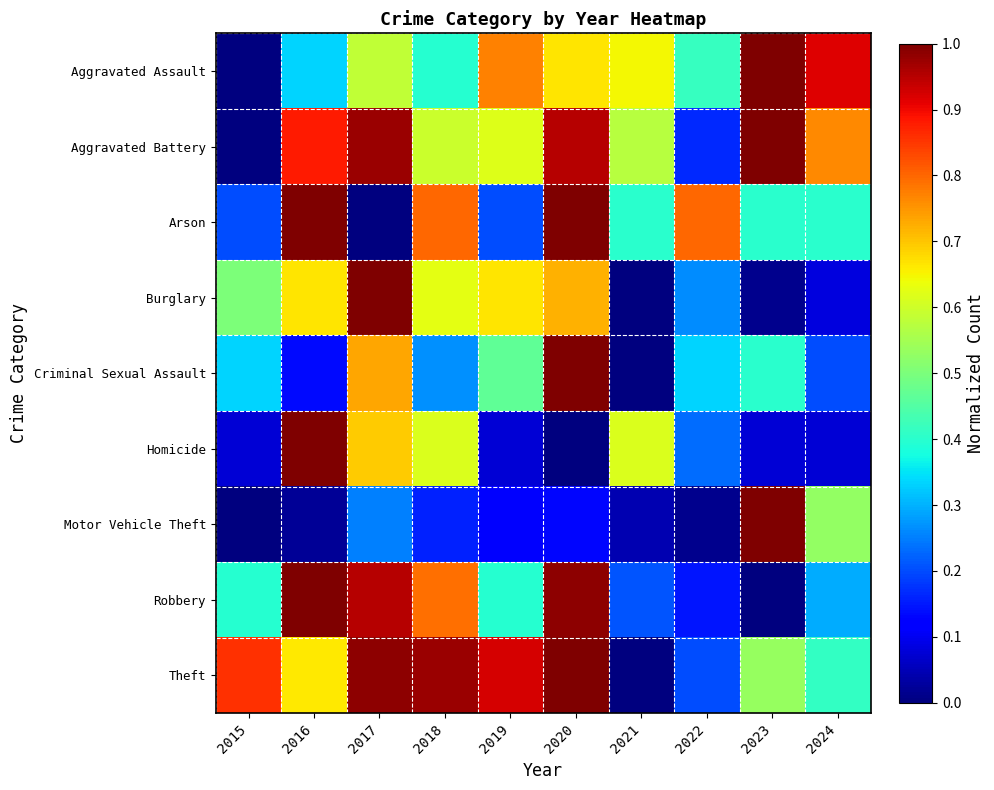

Which series has the largest total across all categories?

Theft